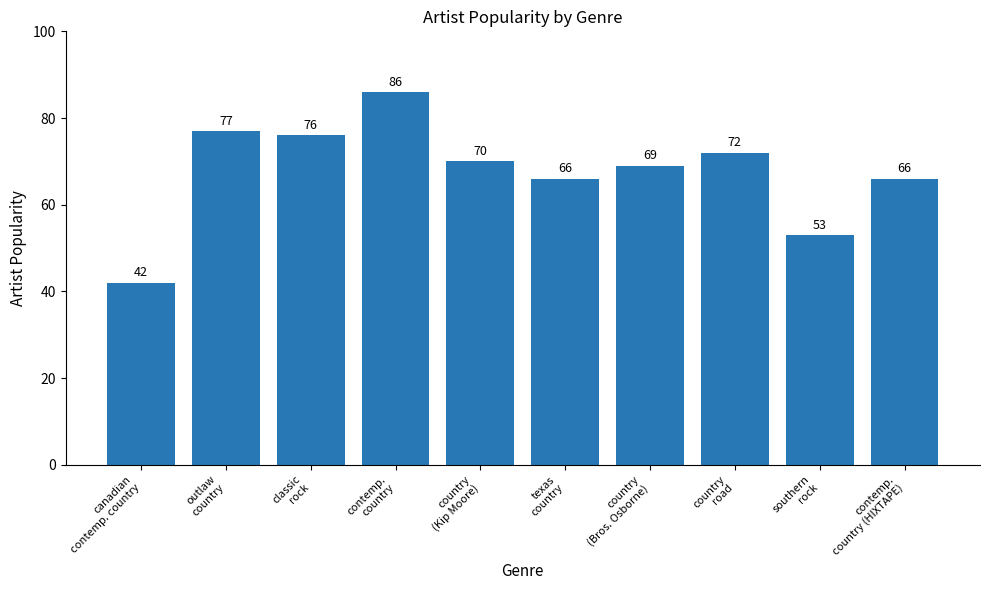

What is the value of the 6th bar from the left?

66